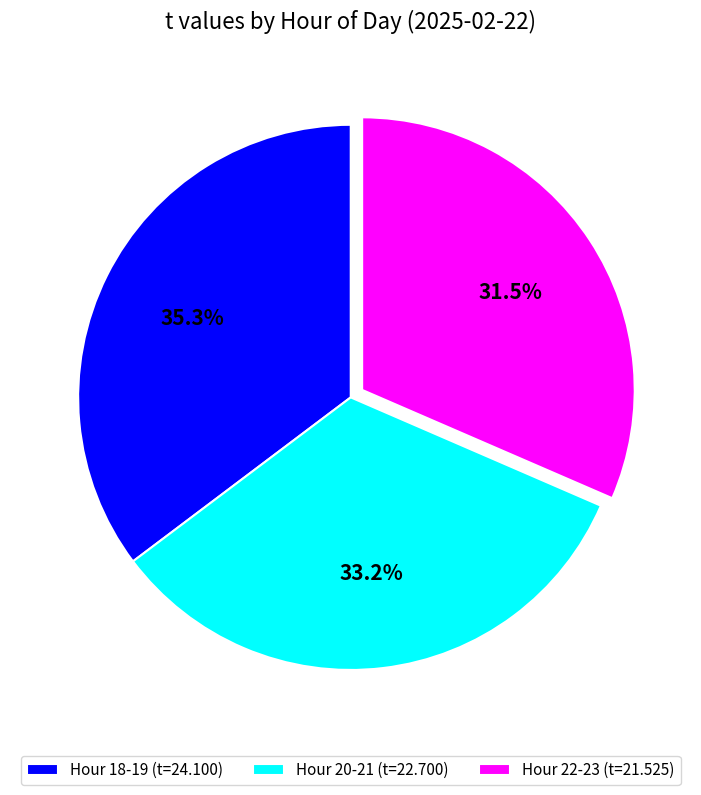

What is the smallest slice in the pie chart?

Hour 22-23 (t=21.525)